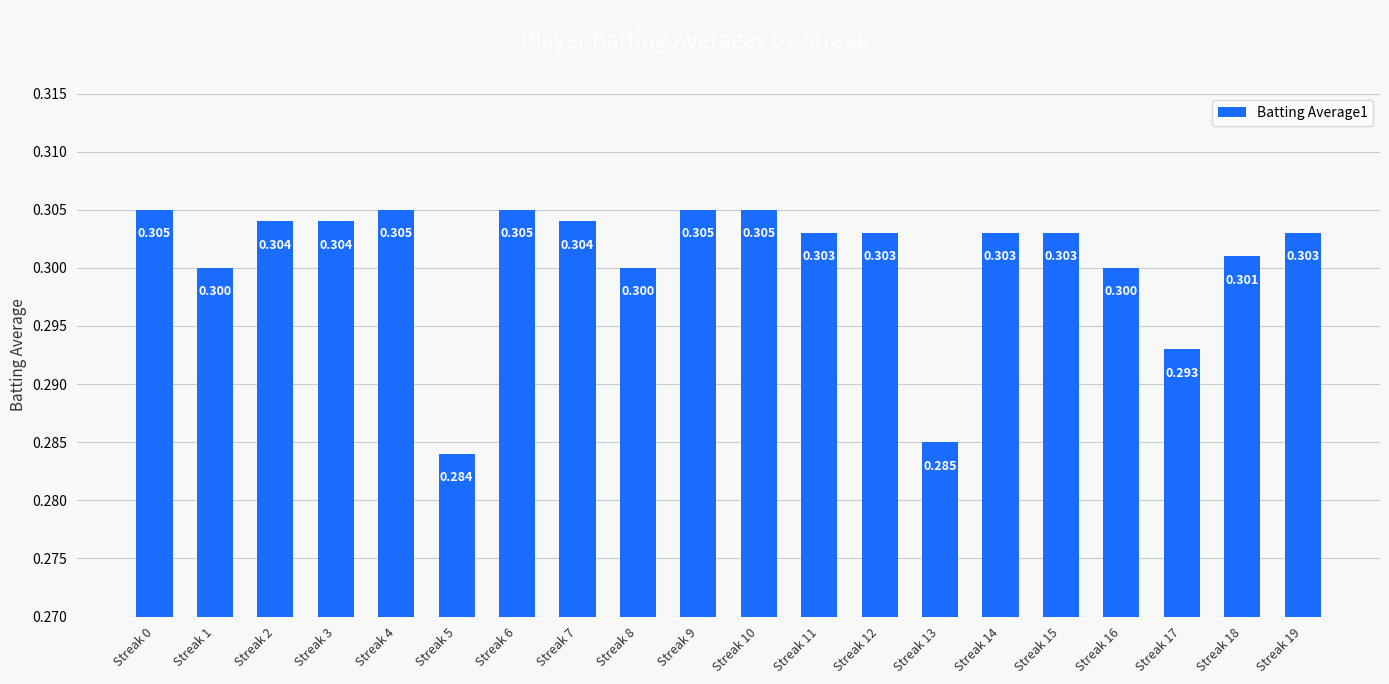

What is the average value?

0.3